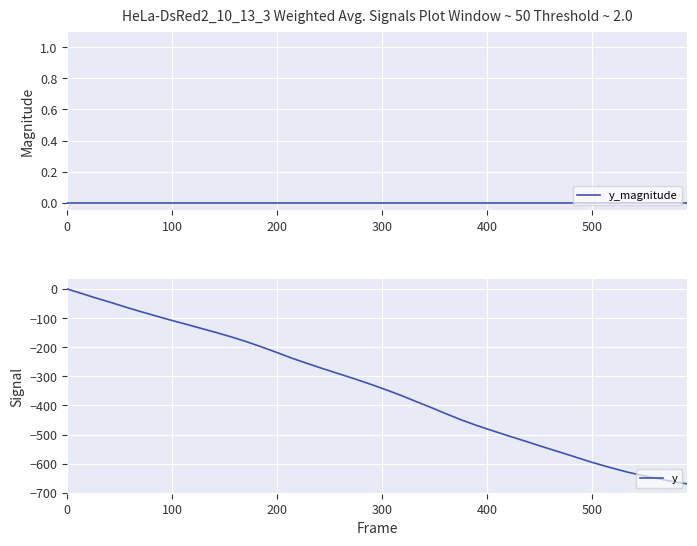

How many lines are shown in the chart?

2